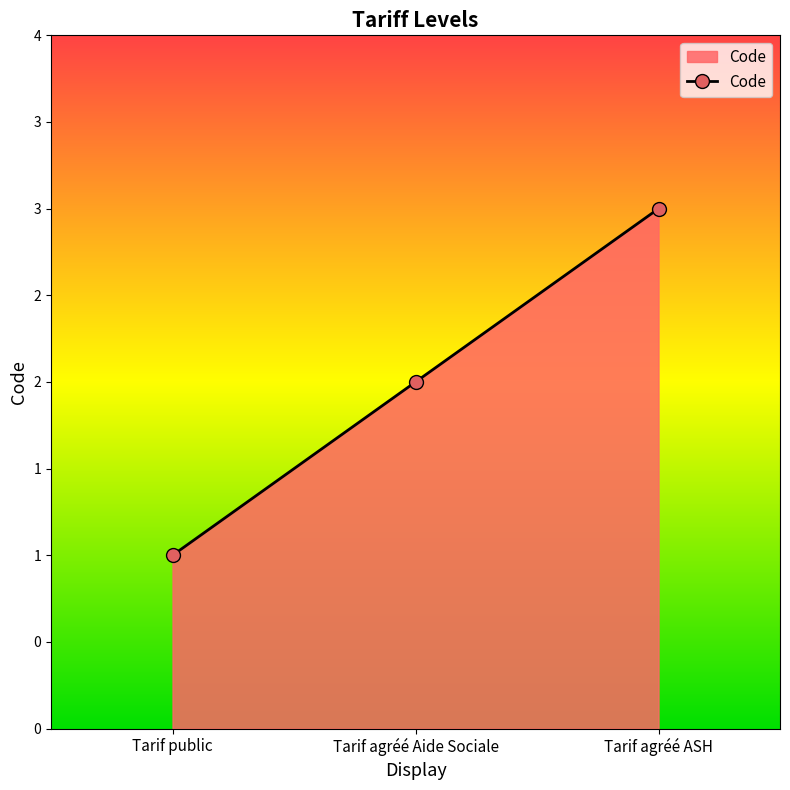

List the labels in order of value, largest first.

Tarif agréé ASH, Tarif agréé Aide Sociale, Tarif public